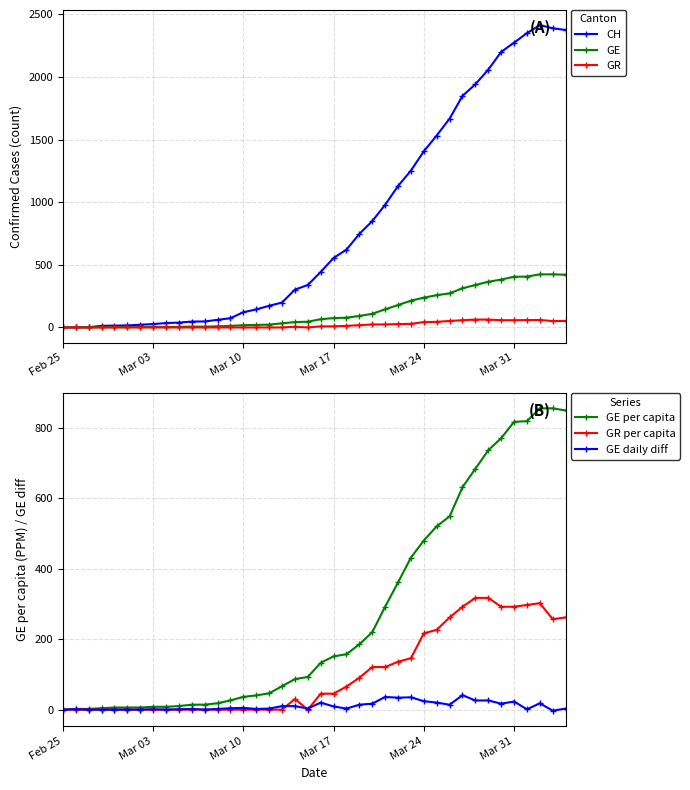

True or false: GE has more than 1 points higher than both neighbors.

False